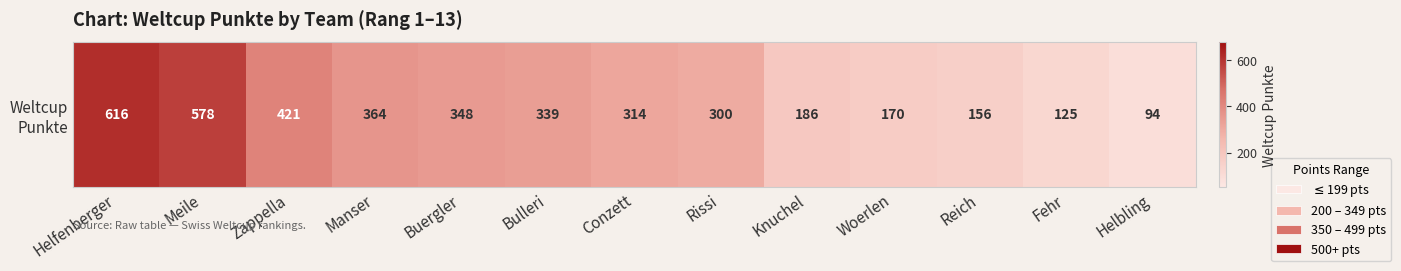

Reading left to right, list all the values displayed in this chart.

616	578	421	364	348	339	314	300	186	170	156	125	94